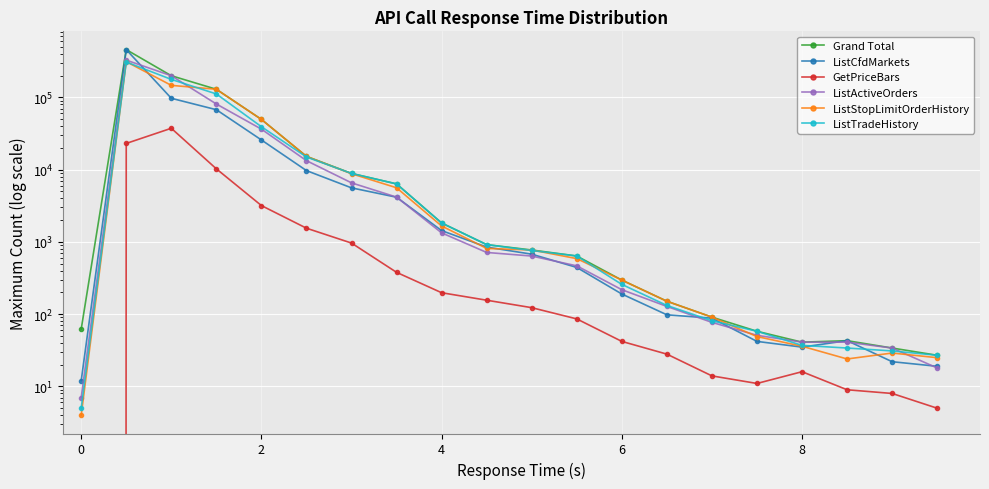

What is the maximum value for Grand Total?

456820